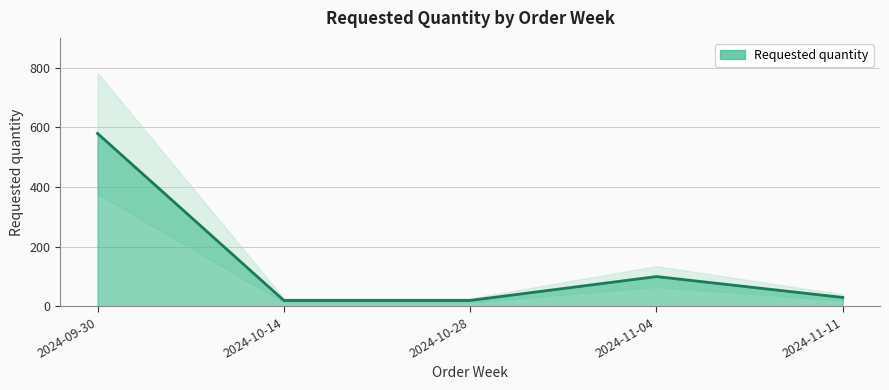

Where is the first local maximum?

2024-11-04